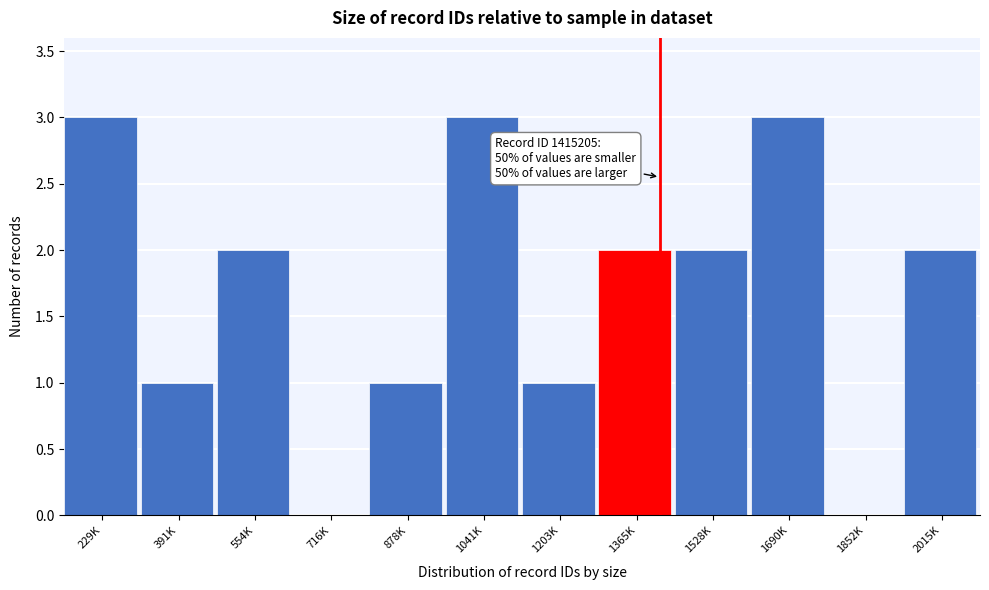

Reading left to right, extract all data points from this chart.

229K=3	391K=1	554K=2	716K=0	878K=1	1041K=3	1203K=1	1365K=2	1528K=2	1690K=3	1852K=0	2015K=2